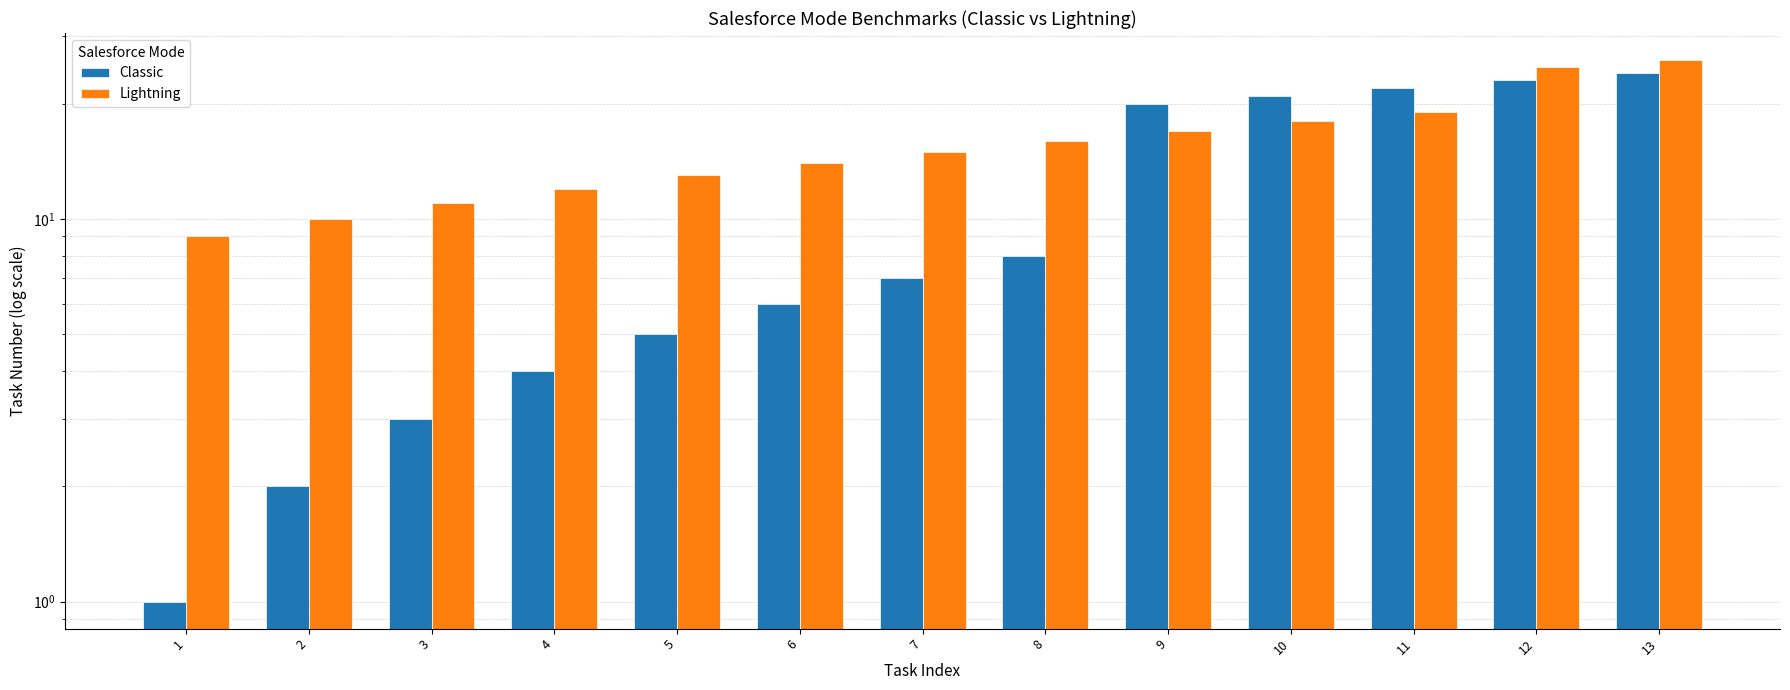

What is the maximum value shown in the chart?

26